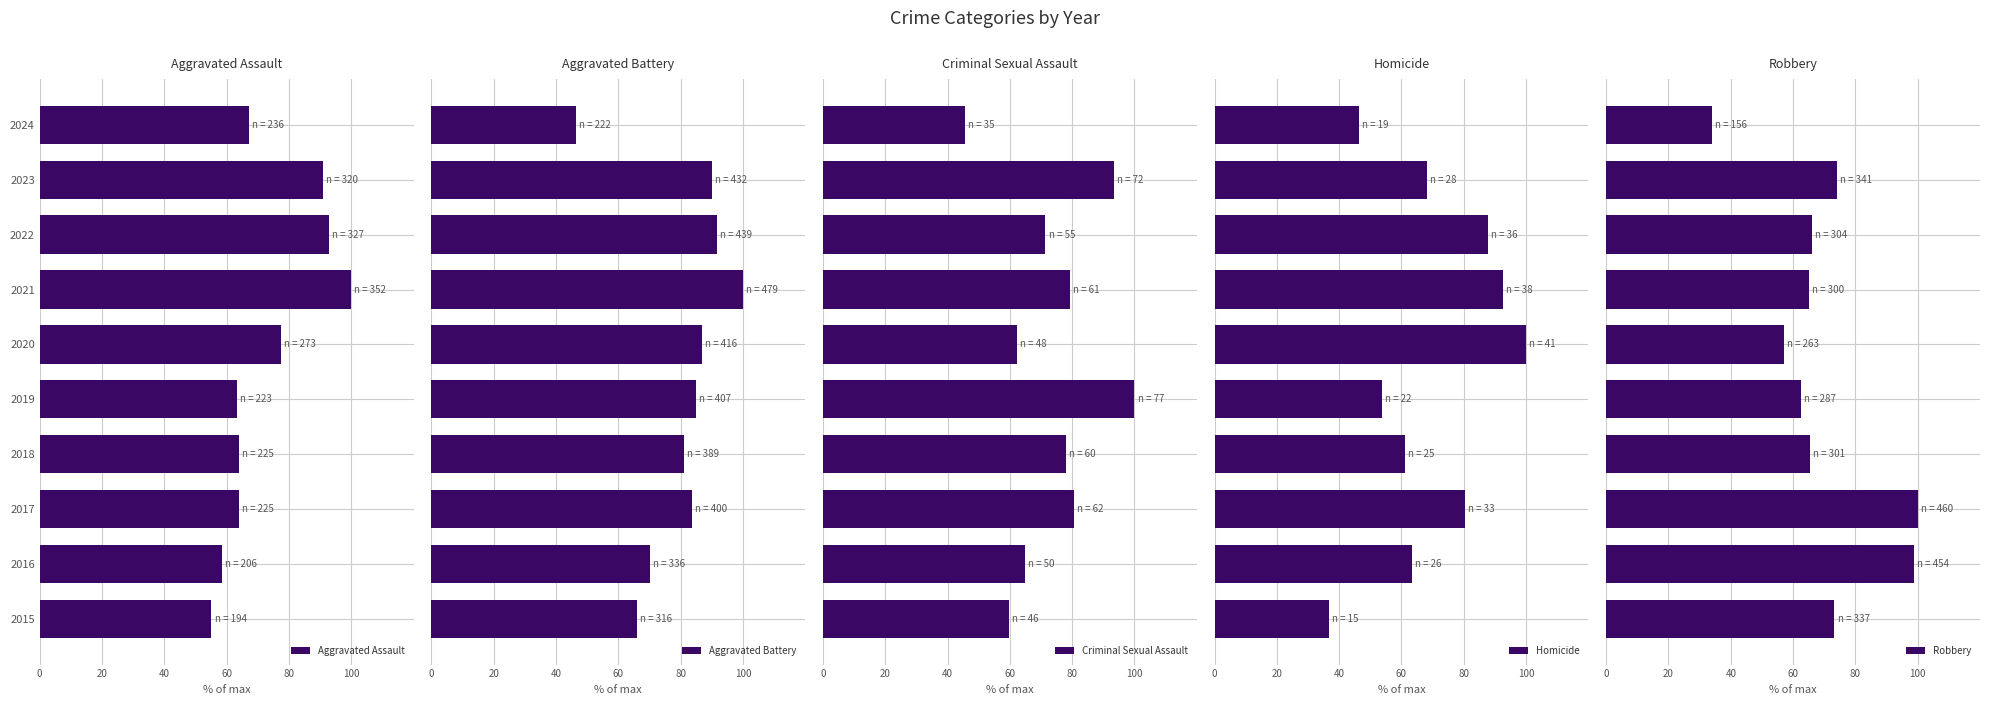

The value of Aggravated Assault at 2021 is 135.1. True or false?

False